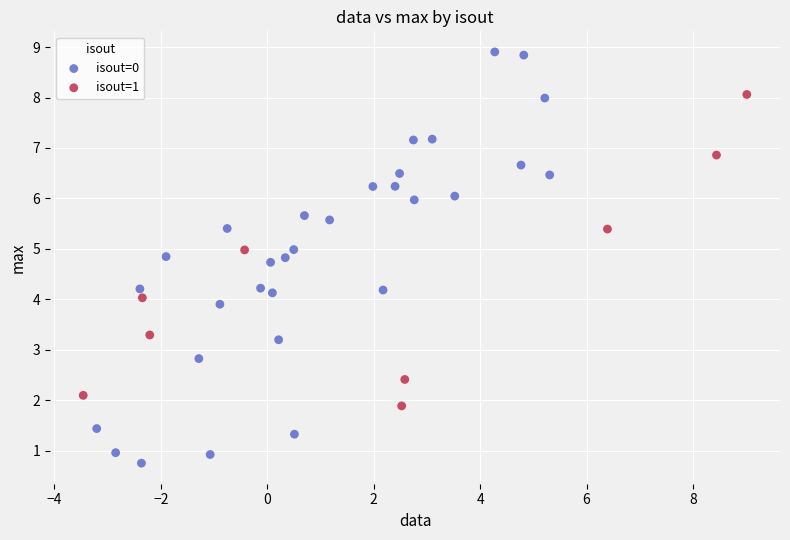

Which series reaches the maximum Y coordinate?

isout=0